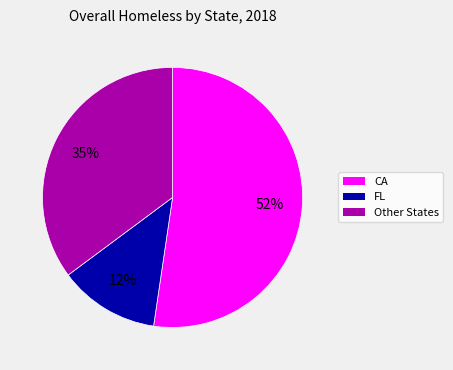

True or false: CA accounts for 58% of the total.

False